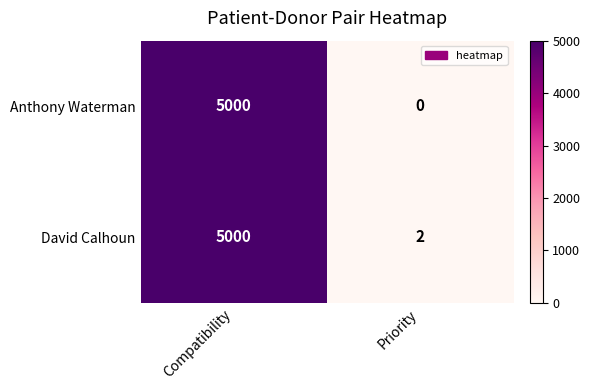

Which series has the largest total across all categories?

David Calhoun